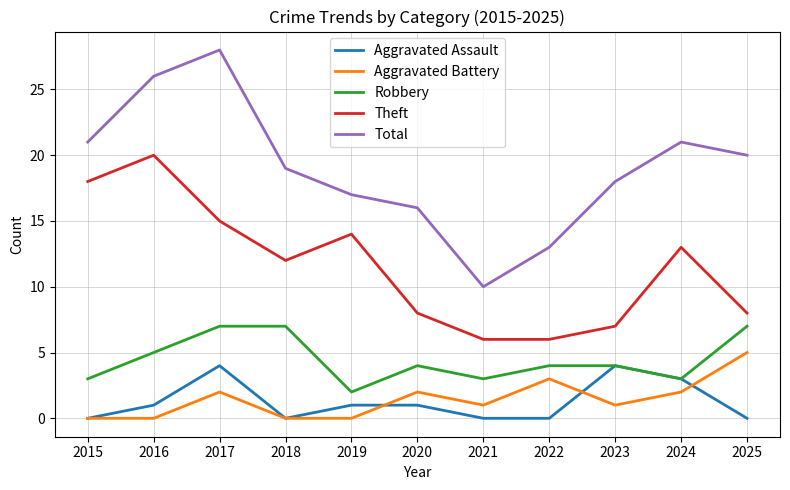

What are all the series names shown in the legend?

Aggravated Assault, Aggravated Battery, Robbery, Theft, Total